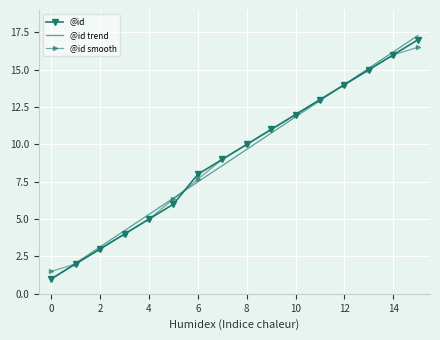

What is the smallest value displayed?

1.0